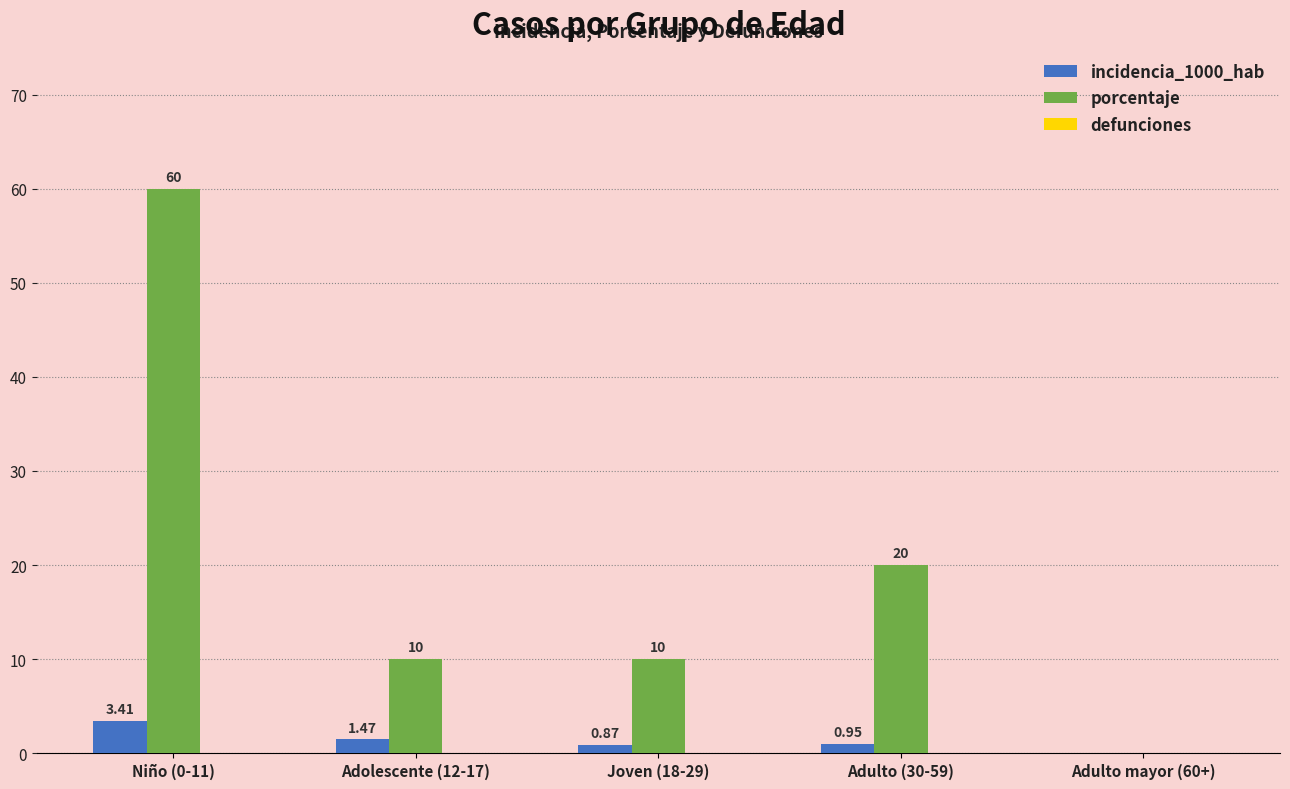

Is it true that porcentaje equals 4.9 at Adolescente (12-17)?

False